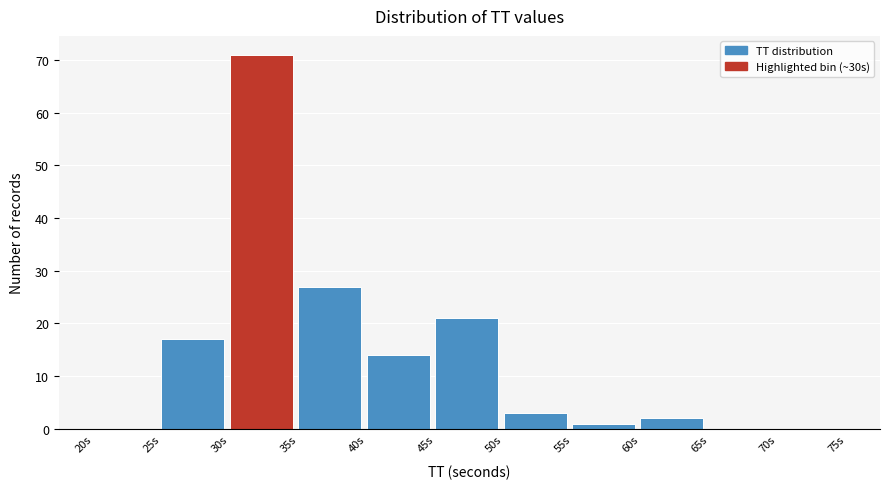

Reading left to right, transcribe this chart: for each bar, give the range it covers on the x-axis and its height. The values are not printed on the chart, so give them approximately, as read against the axis.

20 to 25: 0
25 to 30: 17
30 to 35: 71
35 to 40: 27
40 to 45: 14
45 to 50: 21
50 to 55: 3
55 to 60: 1
60 to 65: 2
65 to 70: 0
70 to 75: 0